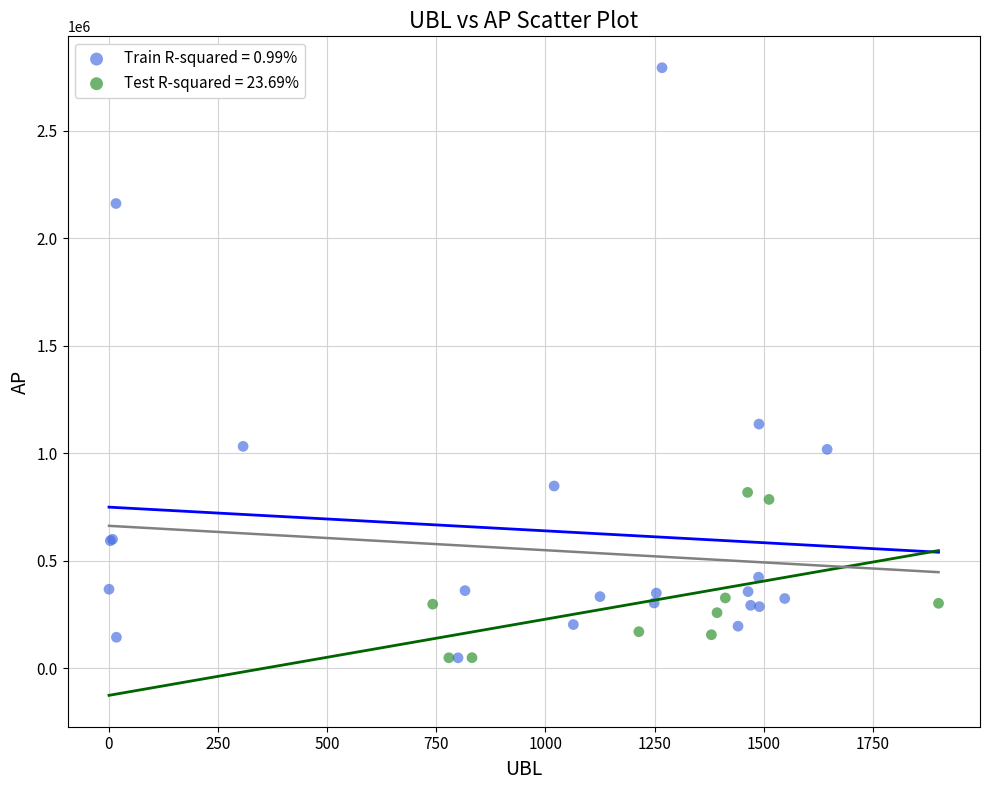

Which series reaches the maximum Y coordinate?

Train R-squared = 0.99%